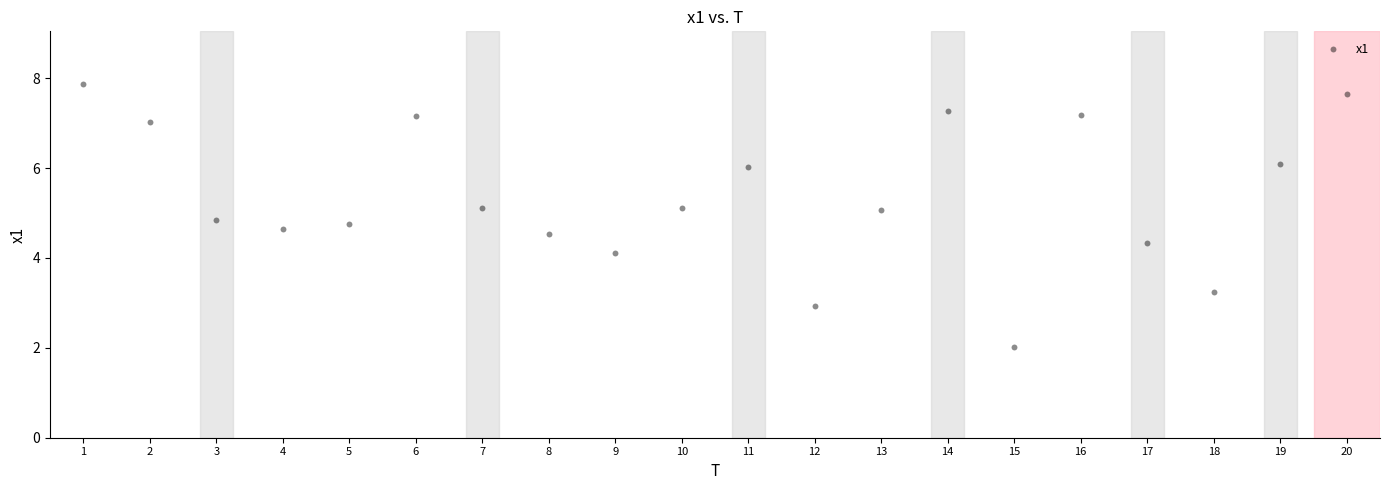

What is the range of X values (max minus min)?

19.0